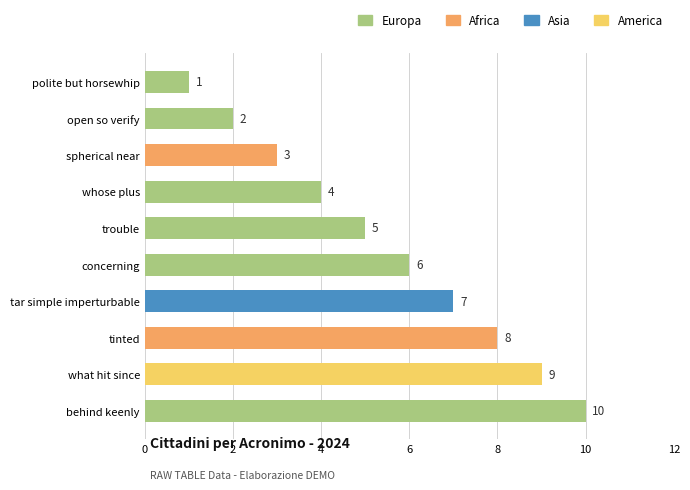

What is the change in value from open so verify to whose plus?

+2